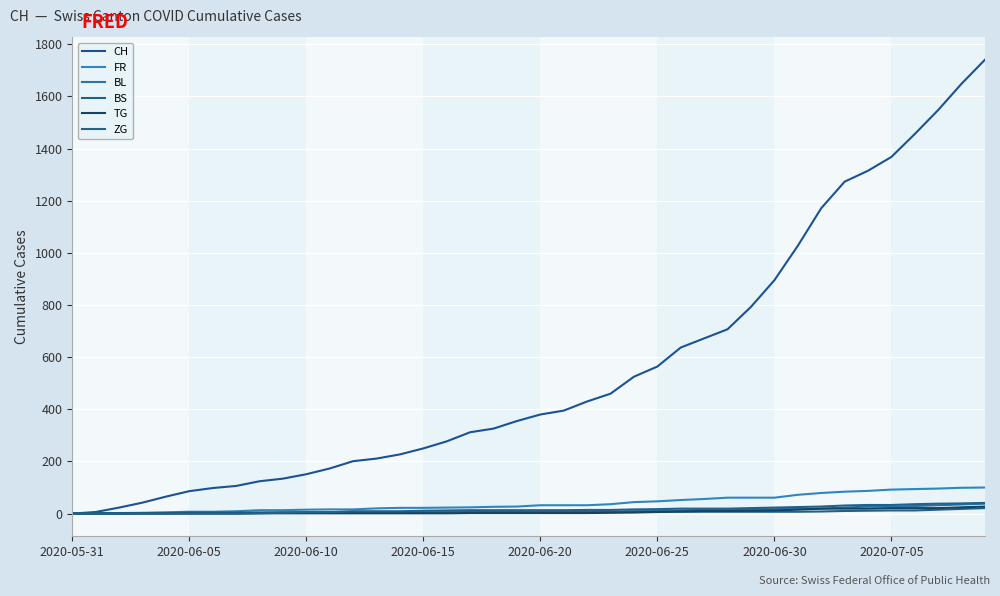

Which series has the largest total across all categories?

CH